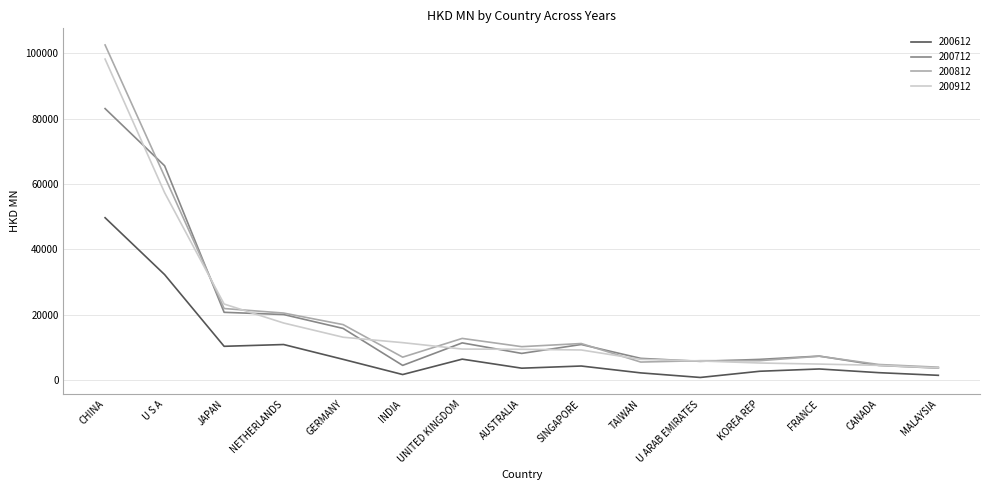

Which series has the largest total across all categories?

200812